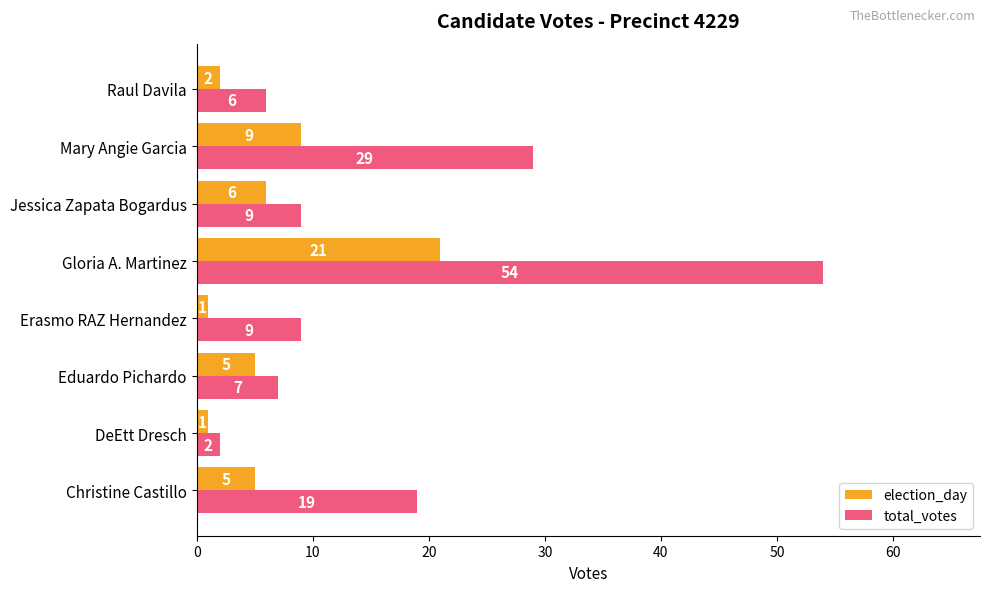

Between Eduardo Pichardo and Mary Angie Garcia, which series saw the biggest shift?

total_votes